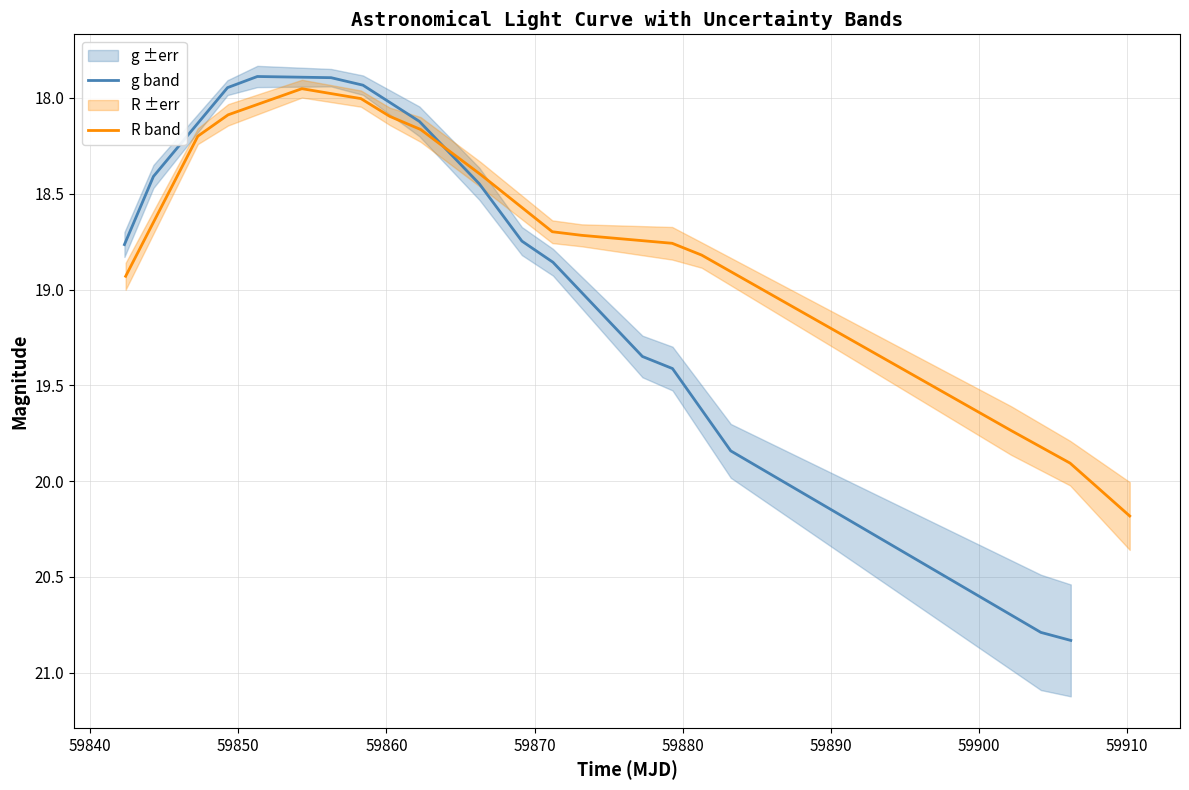

What is the highest value of the g band series?

20.8